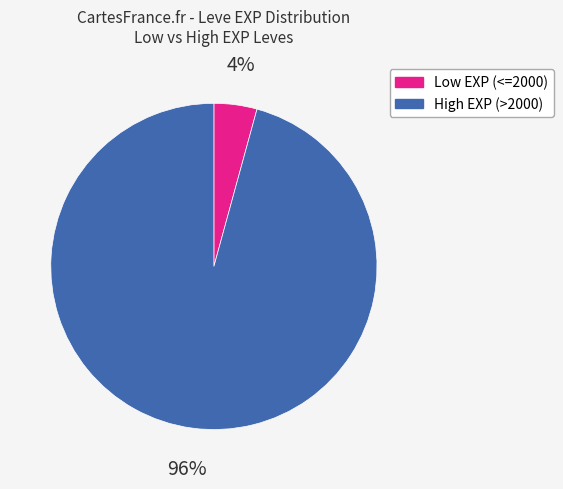

To the nearest percent, what is the average slice percentage?

50%